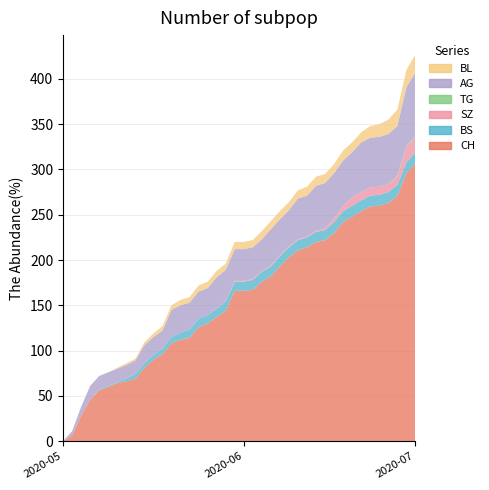

Reading left to right, extract all data points from this chart.

CH: 0	6	28	46	56	60	64	66	69	81	90	96	108	112	114	126	130	137	144	166	166	167	176	182	193	203	211	214	220	222	230	242	248	254	259	260	263	271	296	307
BS: 0	0	0	0	1	1	1	3	5	5	5	6	7	8	9	9	9	9	10	10	10	11	11	11	11	11	11	11	11	11	12	12	12	12	12	12	12	12	12	12
SZ: 0	0	0	0	0	0	0	0	0	0	0	0	0	0	0	0	0	0	0	1	1	1	1	1	1	1	1	1	1	2	4	6	9	9	9	9	9	9	17	17
TG: 0	0	0	0	0	0	0	0	0	0	0	0	0	0	0	0	0	0	0	0	0	0	0	0	0	0	0	0	0	0	0	0	0	0	0	0	0	1	1	1
AG: 0	5	10	15	15	15	15	15	15	20	20	20	30	30	30	30	30	35	35	35	35	35	35	40	40	40	45	45	50	50	50	50	50	55	55	55	55	55	65	70
BL: 0	0	0	0	0	0	1	2	2	3	4	5	5	6	6	7	7	7	7	8	8	8	9	9	9	9	9	10	10	10	10	11	11	11	13	14	16	18	19	20